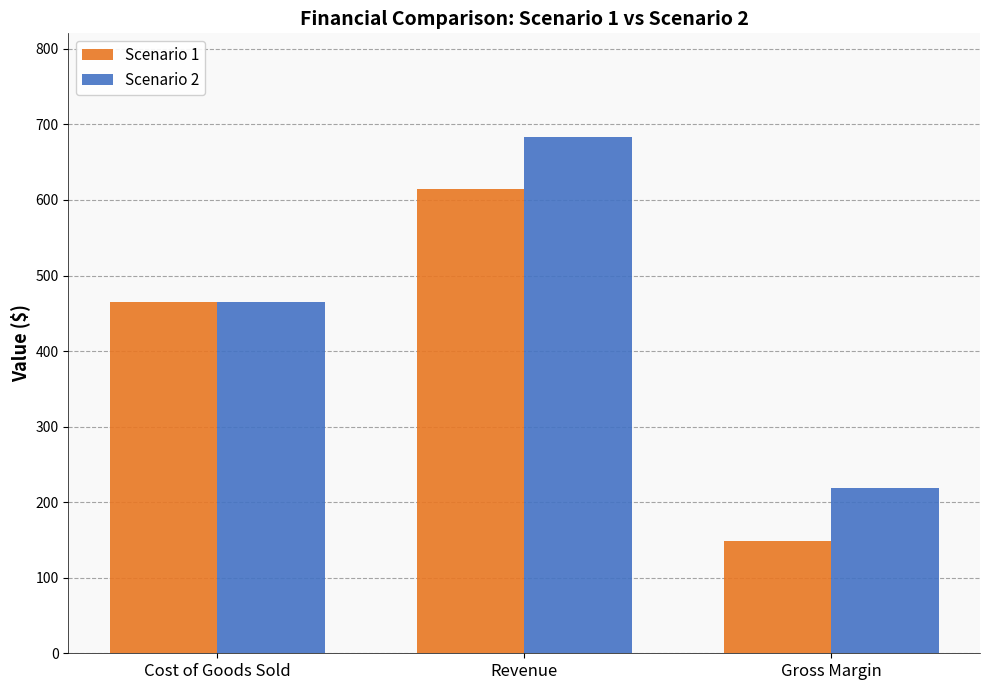

What is the average value of the Scenario 2 series?

455.9